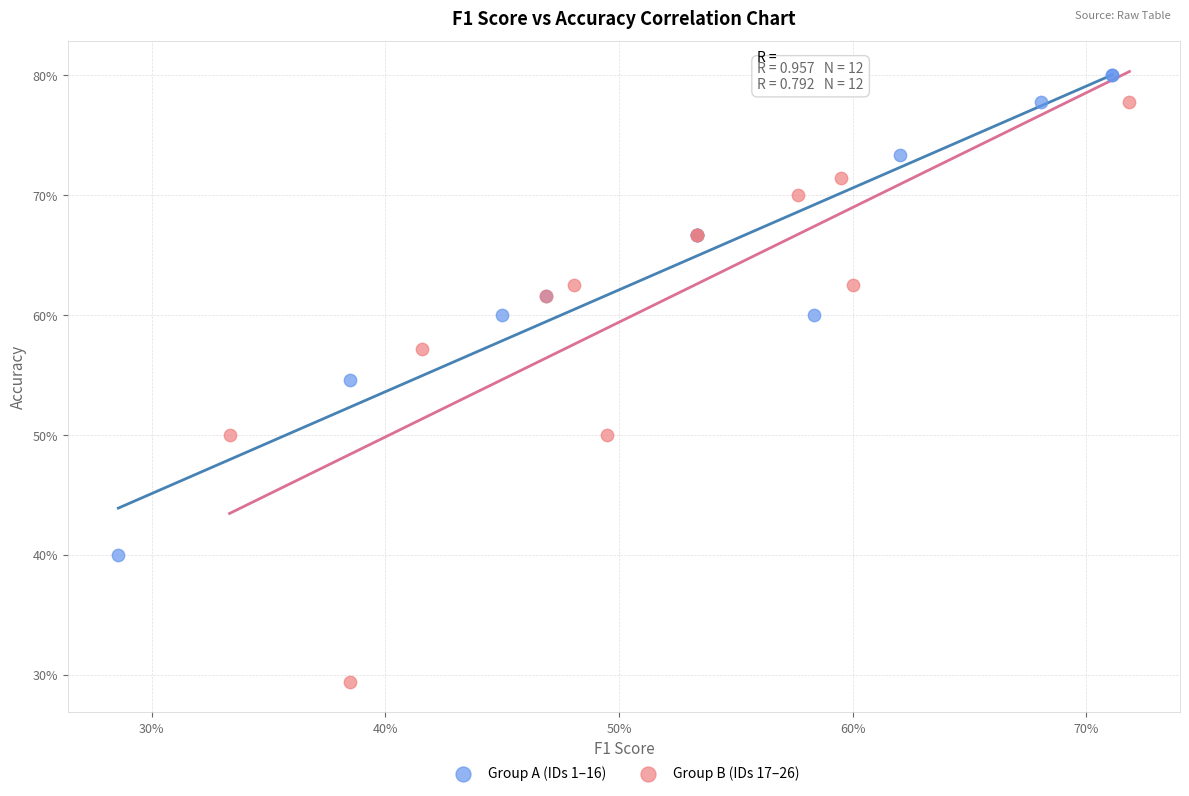

Which series contains the lowest Y value?

Group B (IDs 17–26)